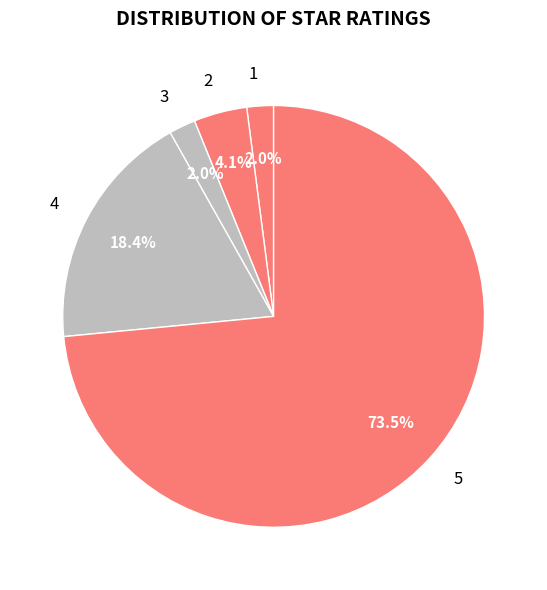

What is the majority slice?

5